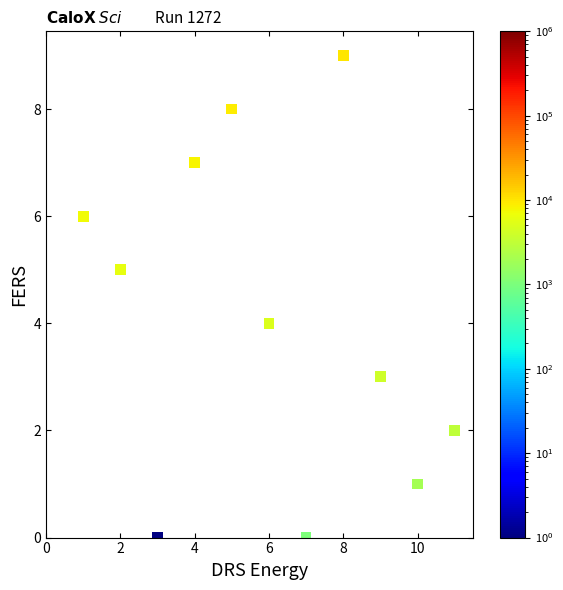

What is the range of Y values (max minus min)?

9